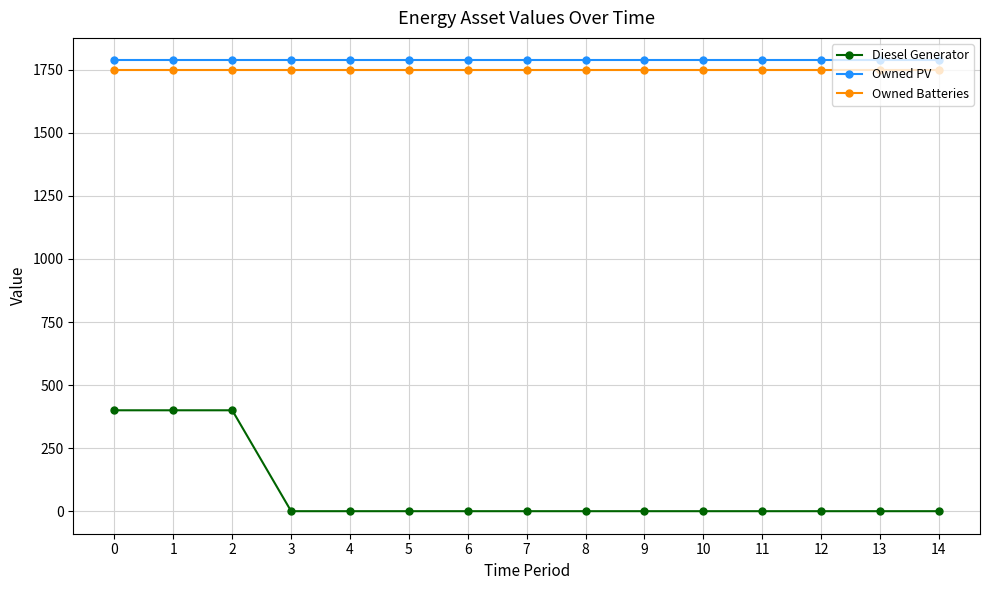

True or false: Owned Batteries and Diesel Generator intersect in this chart.

False